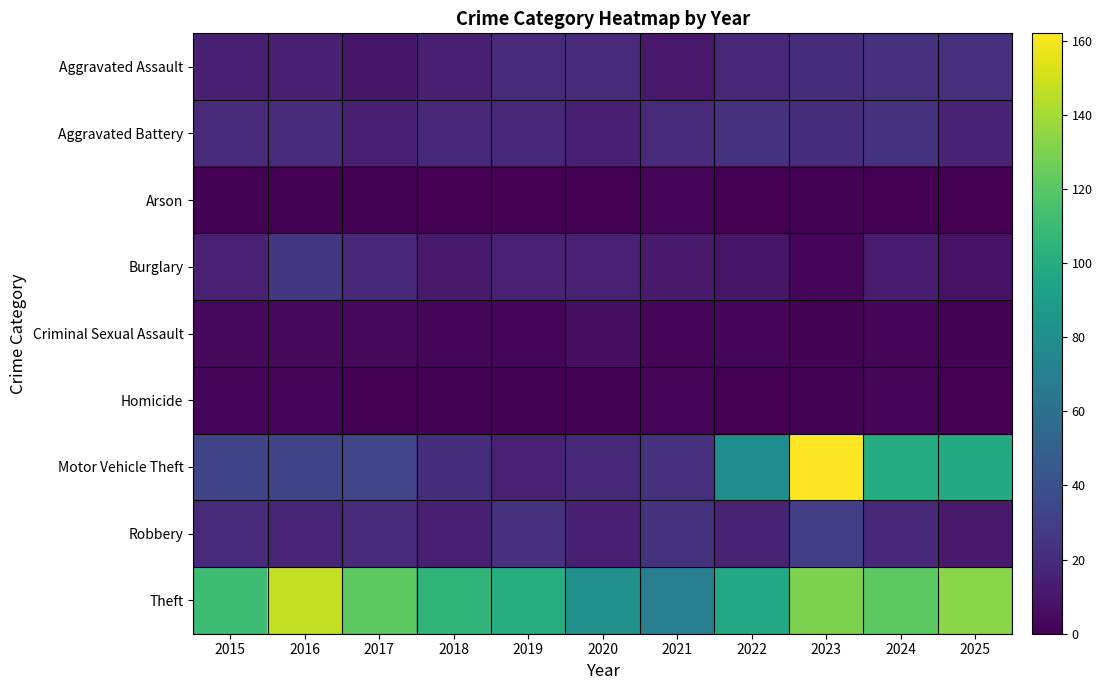

How many categories are shown in the chart?

11